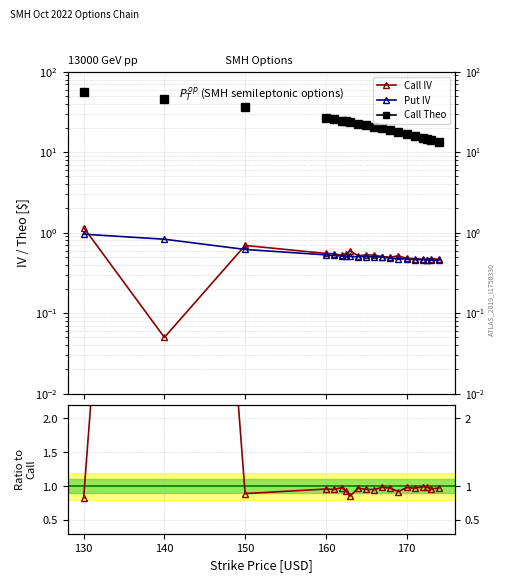

What is the maximum value for Put IV / Call IV?

16.6